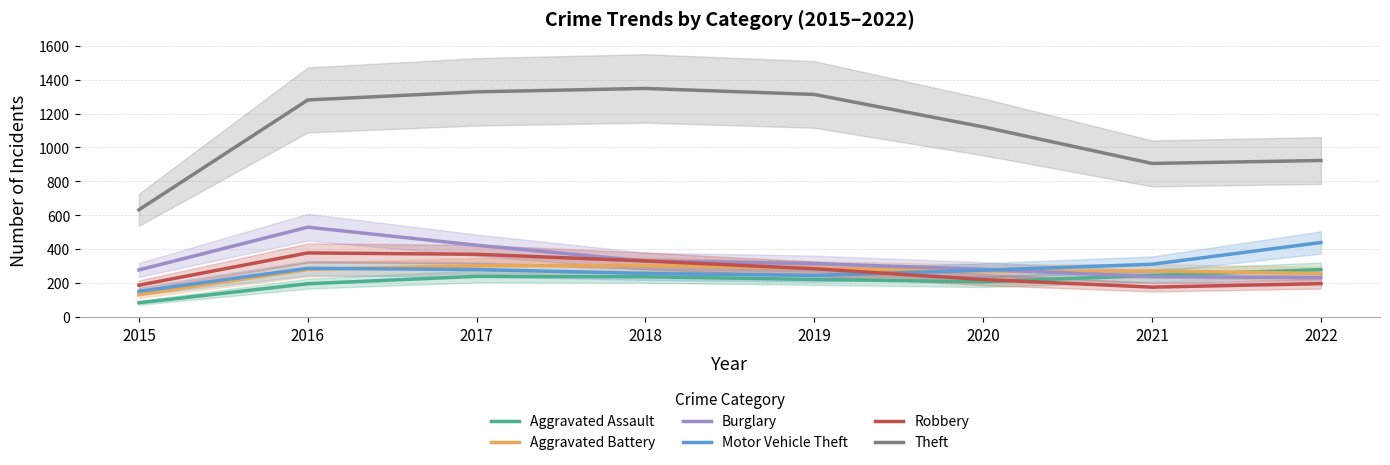

What is the minimum value for Aggravated Assault?

82.0